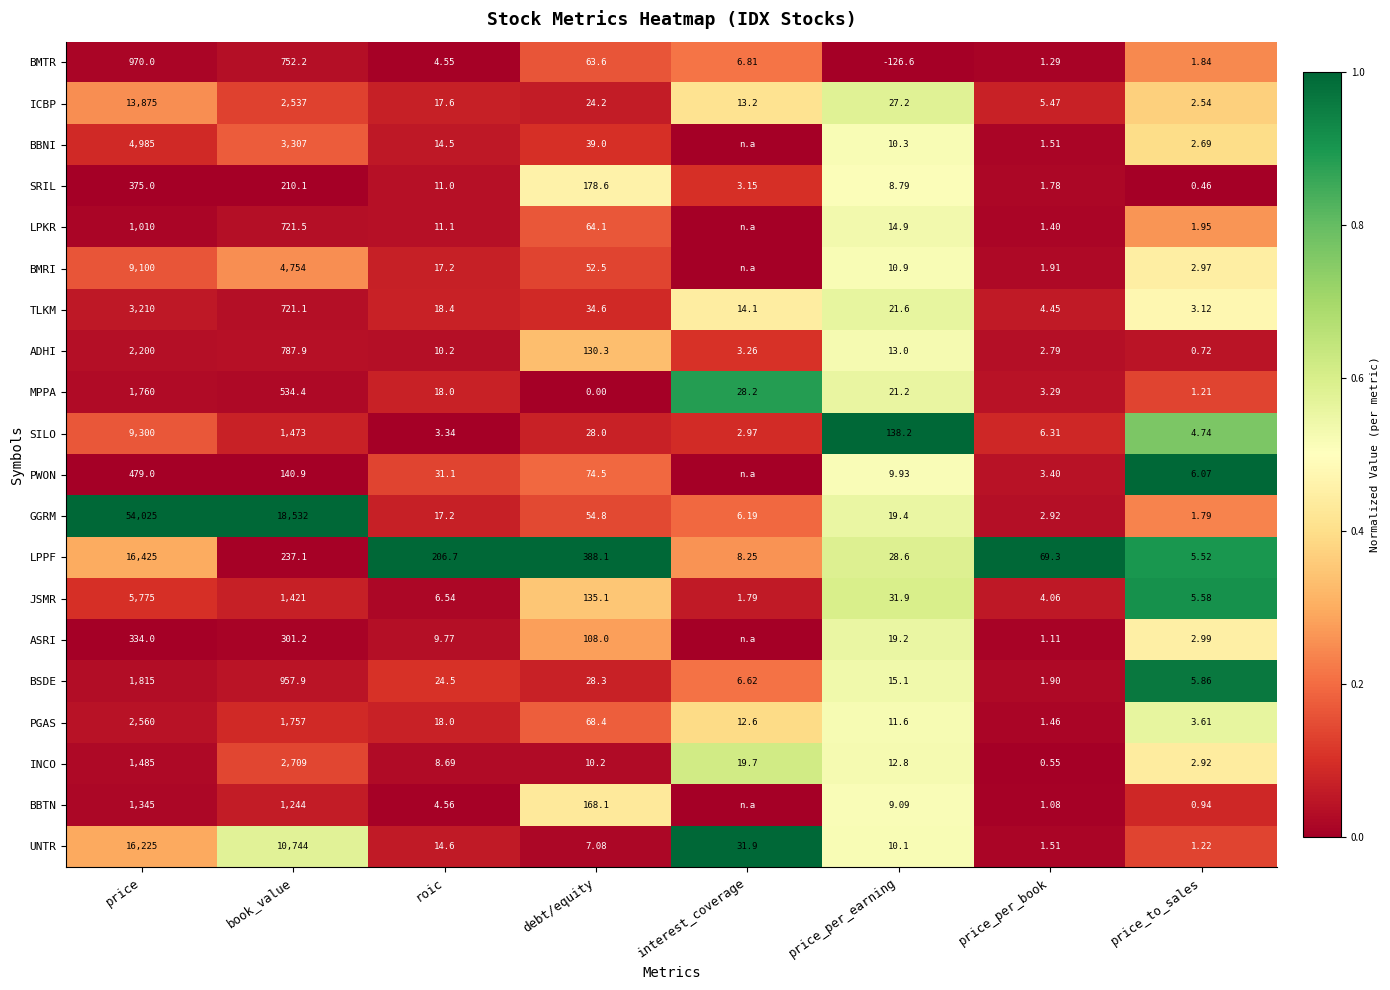

At how many categories does at least one series exceed 0?

8